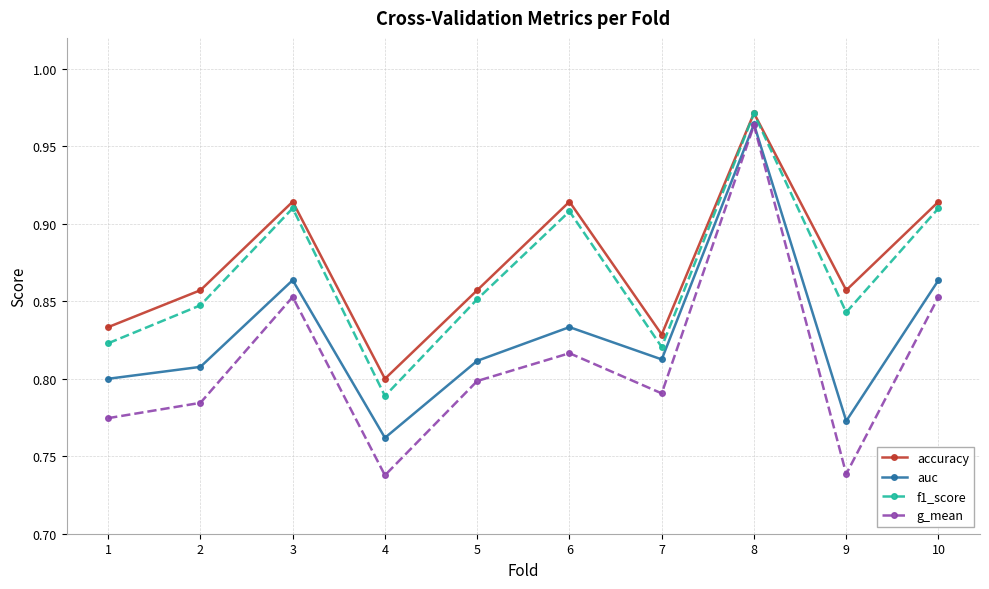

The accuracy series shows 1.5 at 6. True or false?

False